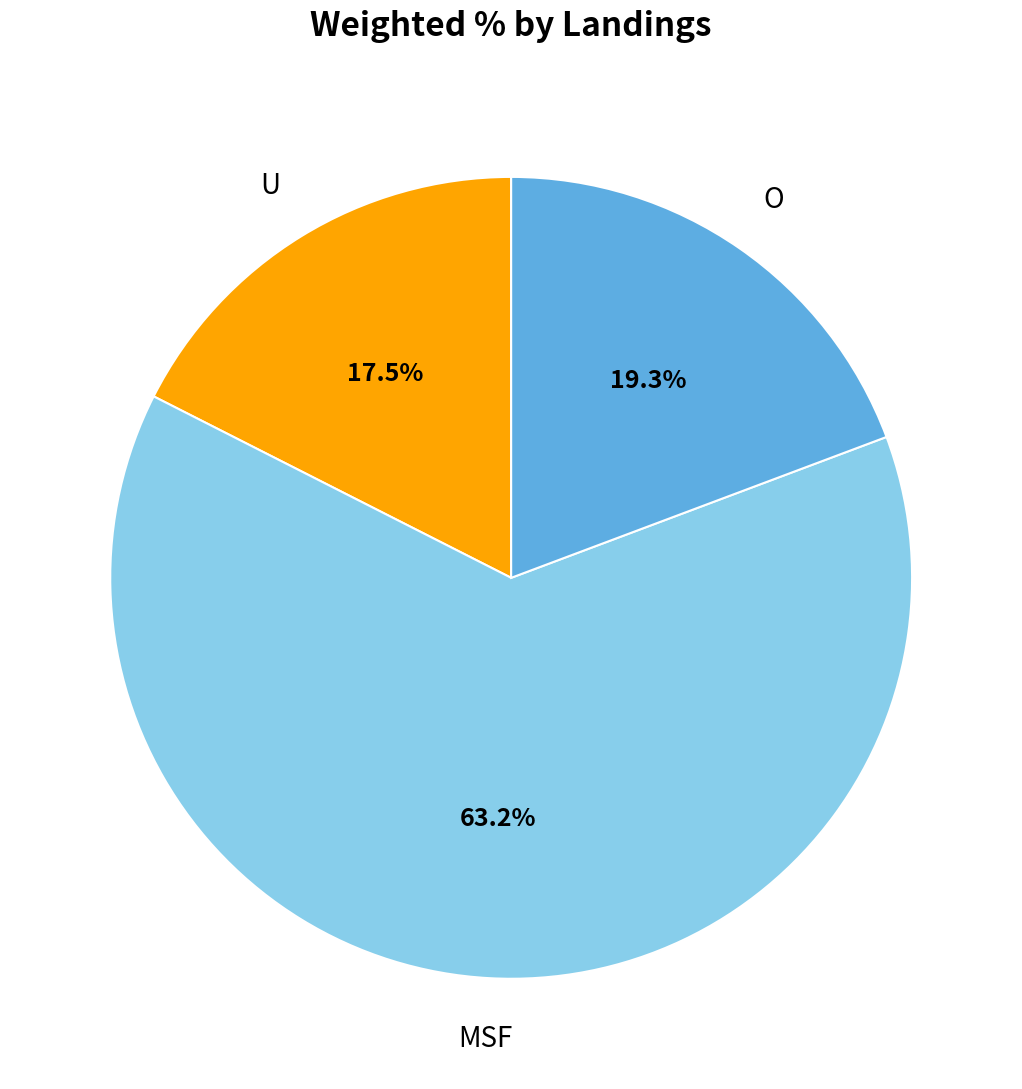

Is there any slice that represents more than half of the pie?

Yes